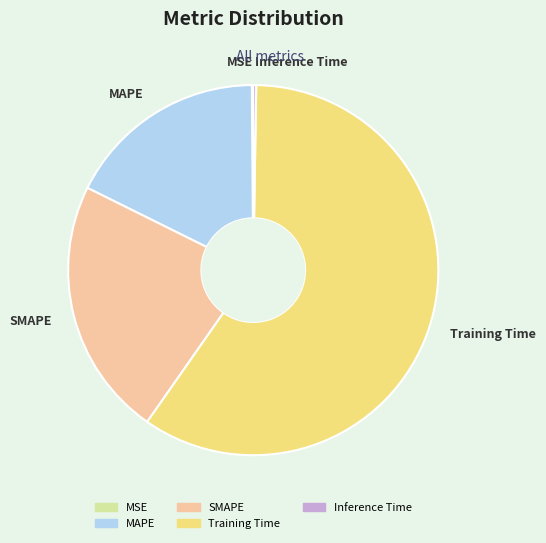

What is the majority slice?

Training Time